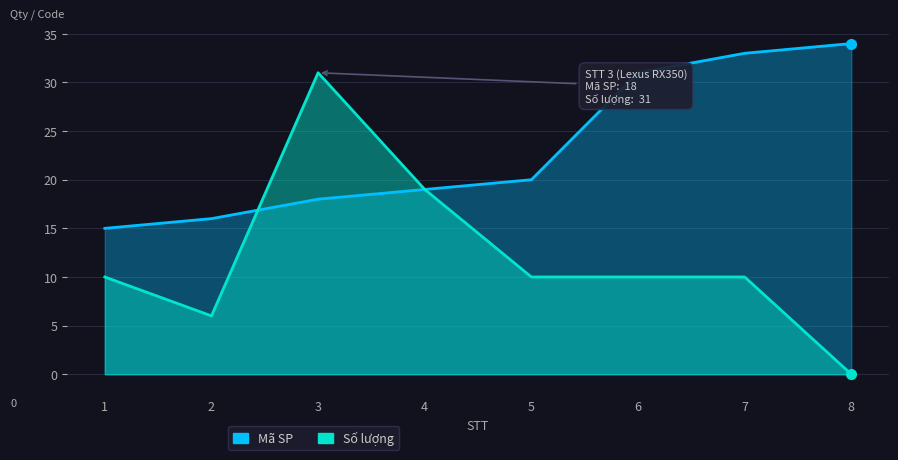

Which label corresponds to the smallest value in the chart?

8